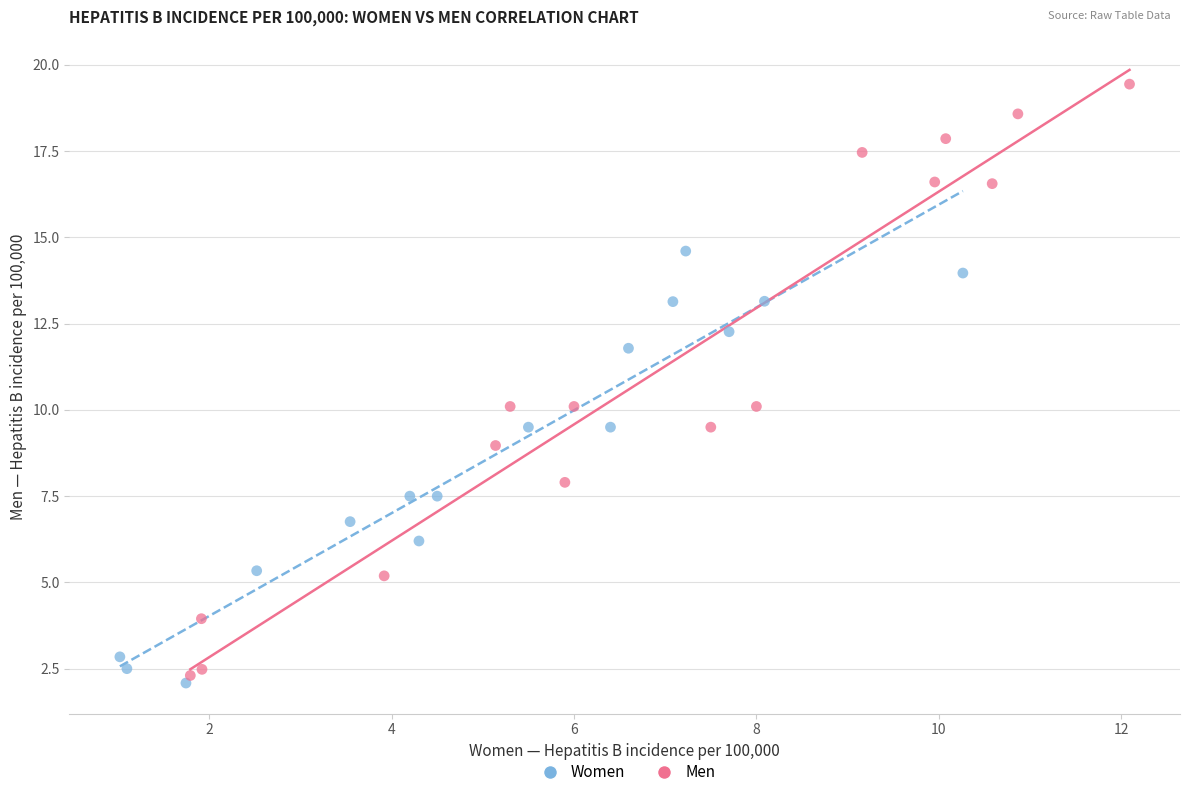

Which series contains the highest Y value?

Men